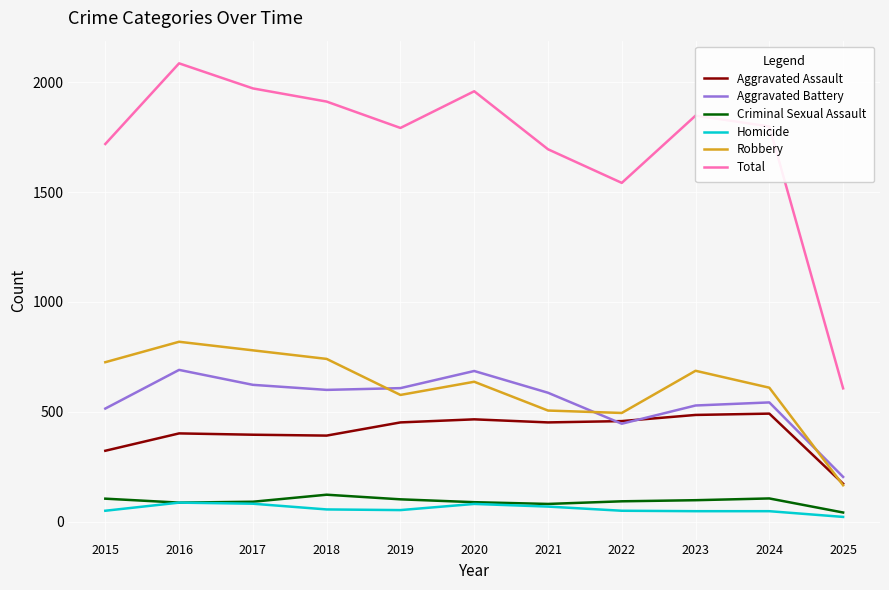

True or false: Aggravated Assault and Criminal Sexual Assault cross at least once.

False